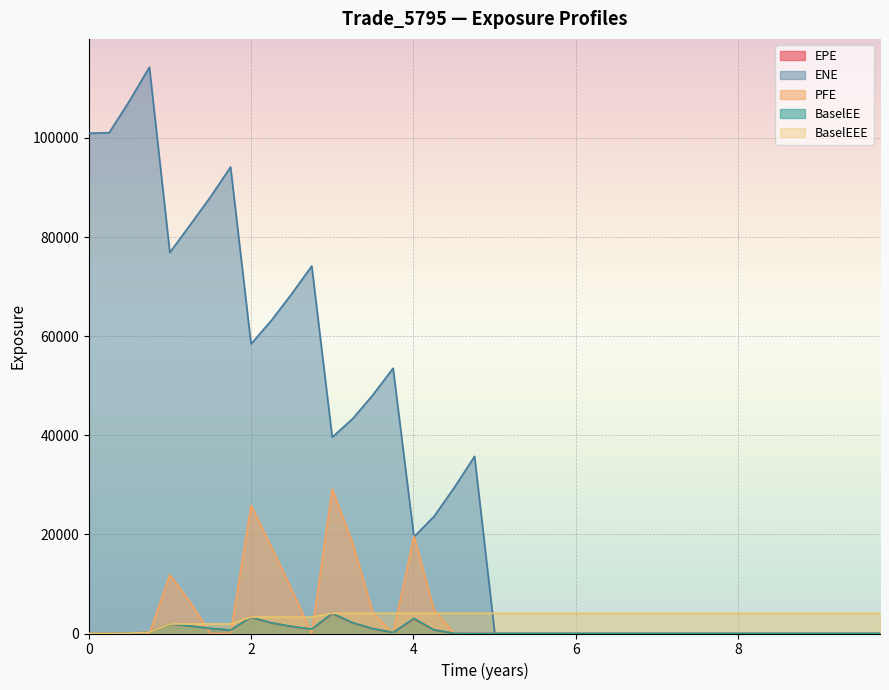

Which series has the widest spread of values?

ENE